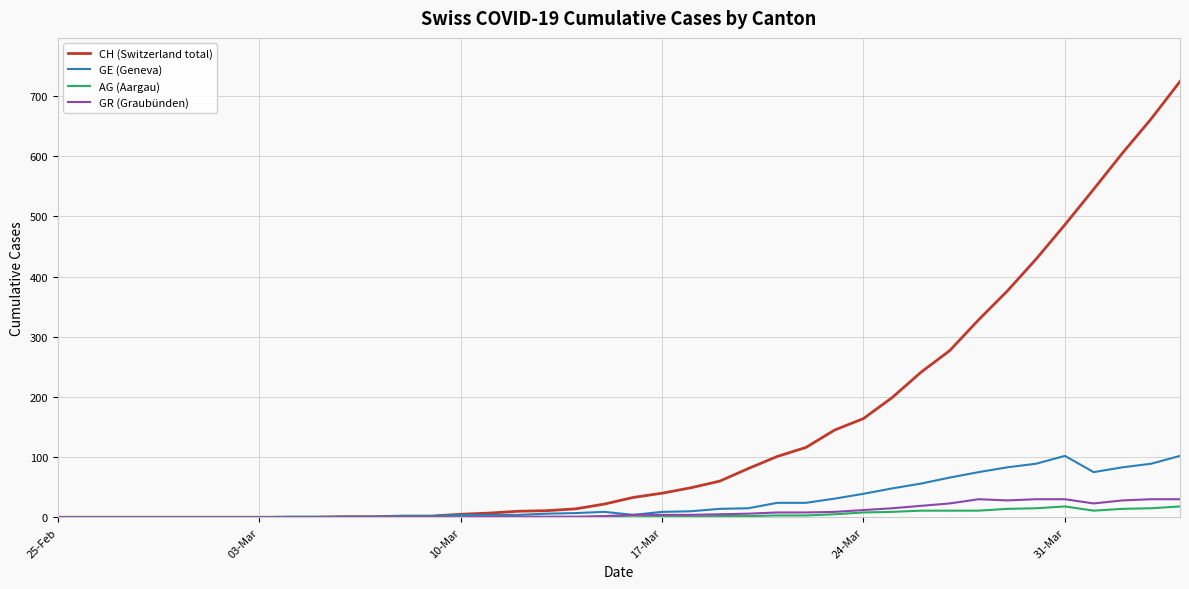

Which series has the largest total across all categories?

CH (Switzerland total)